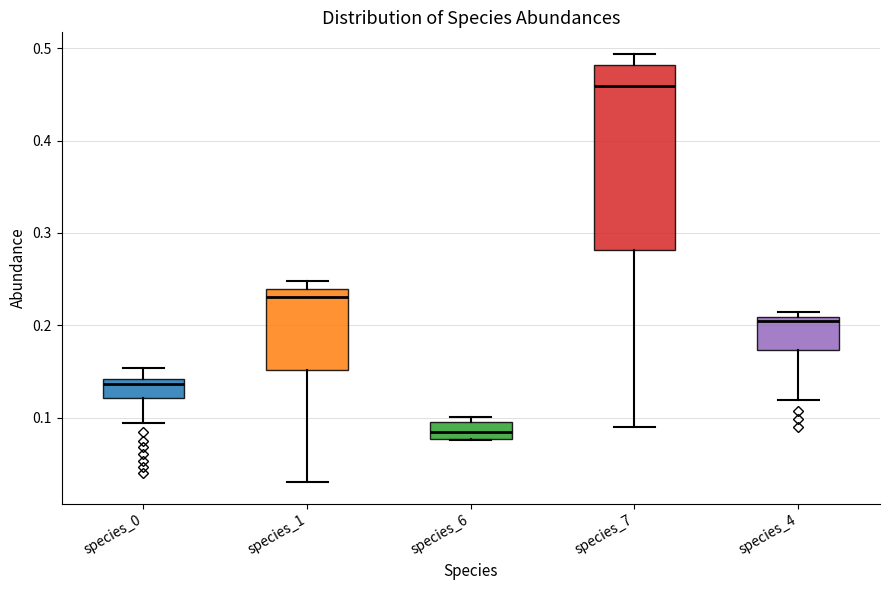

Reading left to right, transcribe this box plot: for each box, give where its median line is, the range the box spans, and where its two whiskers end, as read against the y-axis. The values are not printed on the chart, so give them approximately, as read against the axis.

species_0: median 0.14 (just below the box's upper edge), box 0.12 to 0.14, whiskers 0.09 to 0.15
species_1: median 0.23, box 0.15 to 0.24, whiskers 0.03 to 0.25
species_6: median 0.08 (inside the box), box 0.08 to 0.10, whiskers 0.08 to 0.10 (just above the box's upper edge)
species_7: median 0.46, box 0.28 to 0.48, whiskers 0.09 to 0.49
species_4: median 0.20, box 0.17 to 0.21, whiskers 0.12 to 0.21 (just above the box's upper edge)